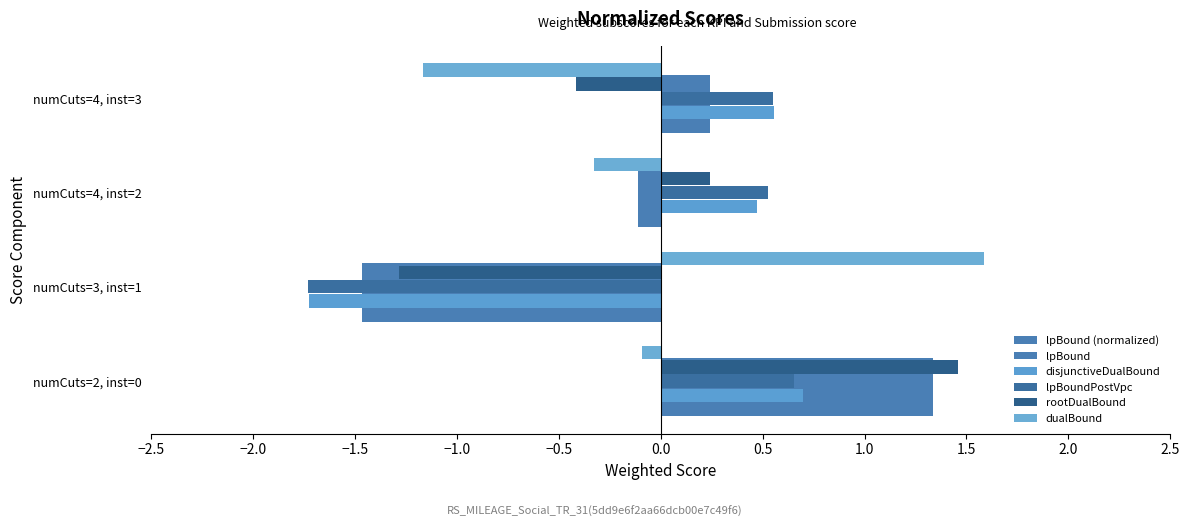

How many data points in disjunctiveDualBound are less than 0?

1